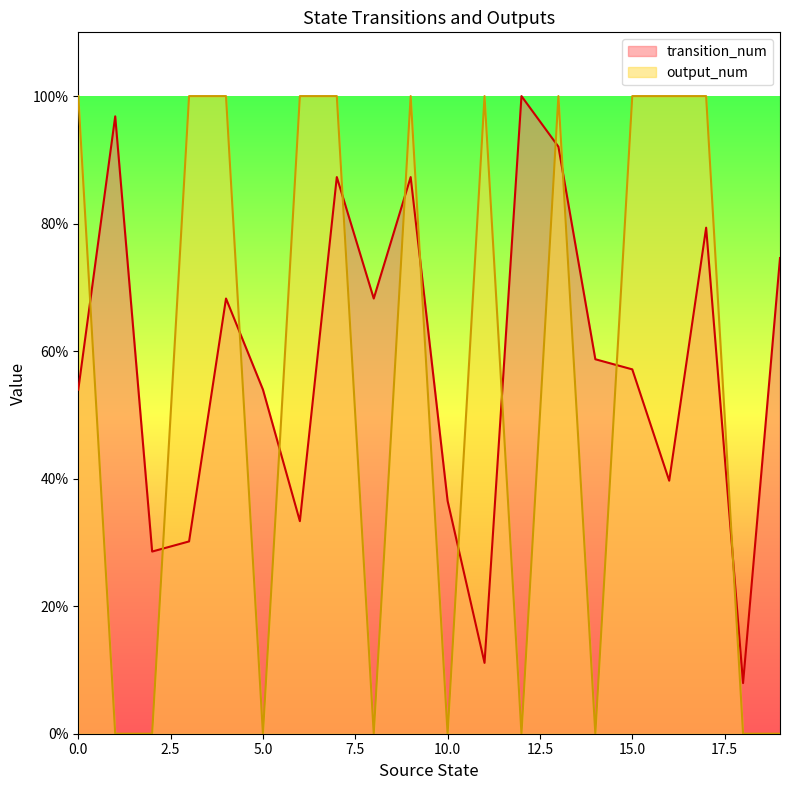

At which label does transition_num first exceed 58?

1